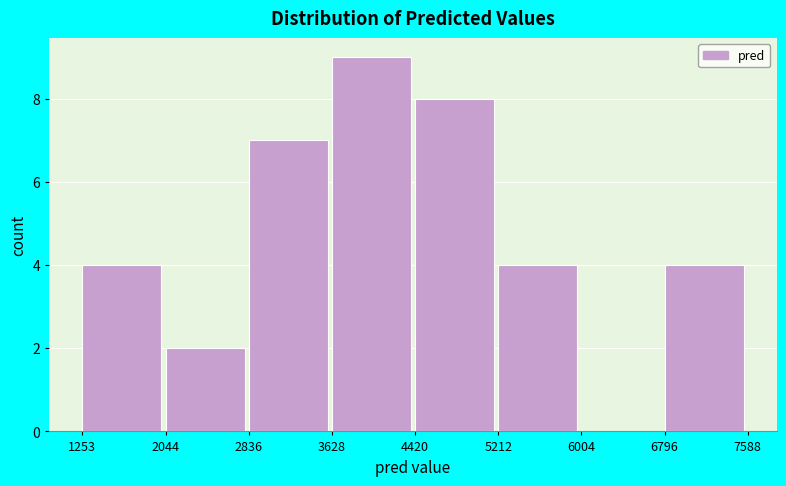

Reading left to right, list every bar in this chart as the range it spans on the x-axis followed by its height. The values are not printed on the chart, so give them approximately, as read against the axis.

1253 to 2044: 4
2044 to 2836: 2
2836 to 3628: 7
3628 to 4420: 9
4420 to 5212: 8
5212 to 6004: 4
6004 to 6796: 0
6796 to 7588: 4